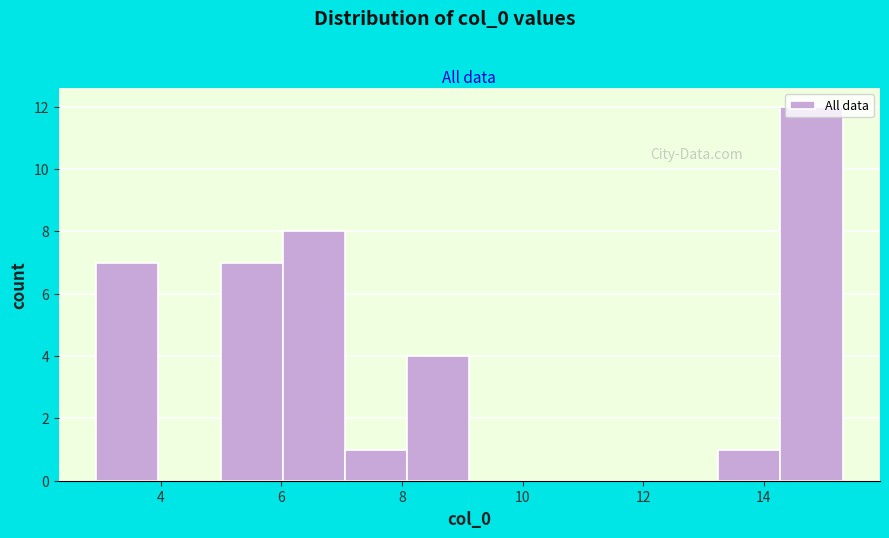

Reading left to right, transcribe this chart: for each bar, give the range it covers on the x-axis and its height. Neither the bar edges nor the heights are printed on the chart, so give them approximately, as read against the axes.

3.0 to 4.0: 7
4.0 to 5.0: 0
5.0 to 6.0: 7
6.0 to 7.0: 8
7.0 to 8.0: 1
8.0 to 9.2: 4
9.2 to 10.2: 0
10.2 to 11.2: 0
11.2 to 12.2: 0
12.2 to 13.2: 0
13.2 to 14.2: 1
14.2 to 15.4: 12